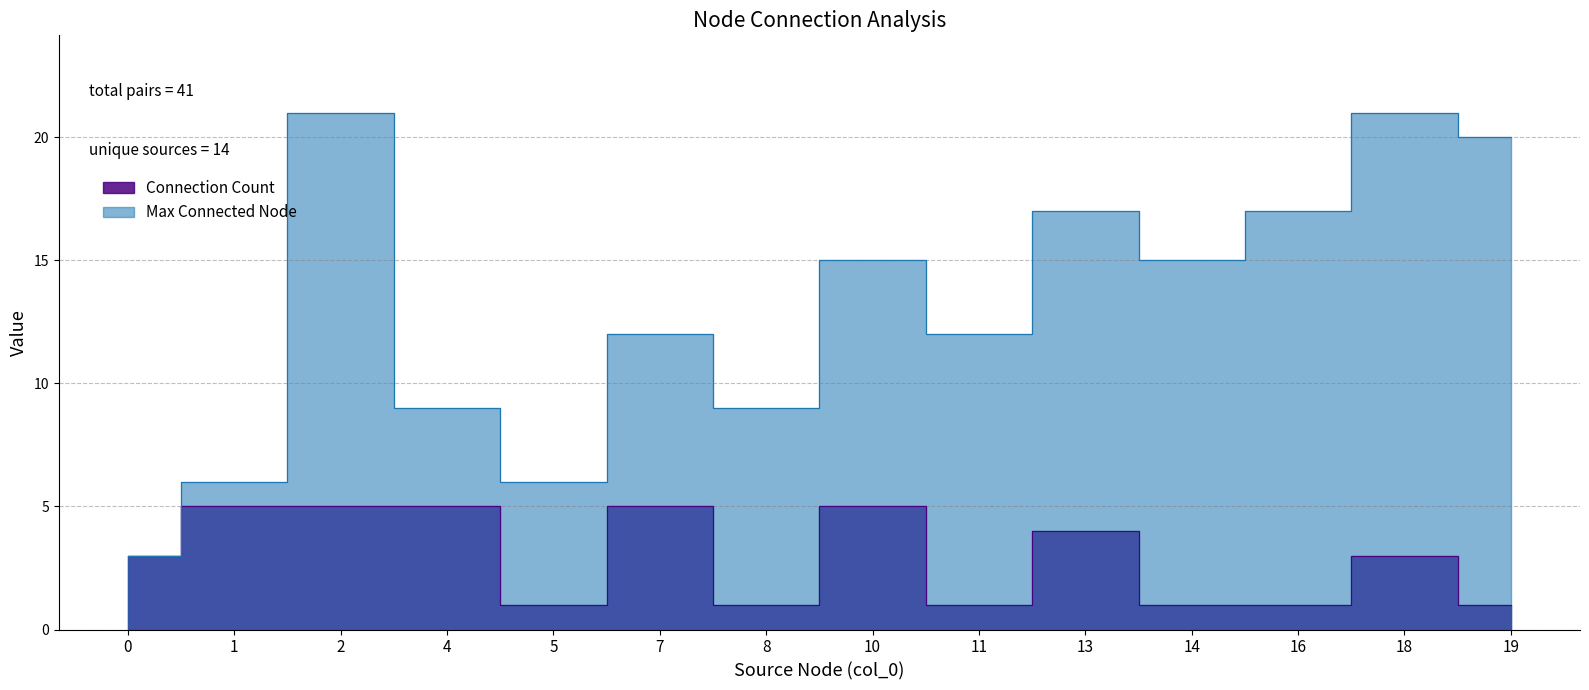

How many values are below 11?

19